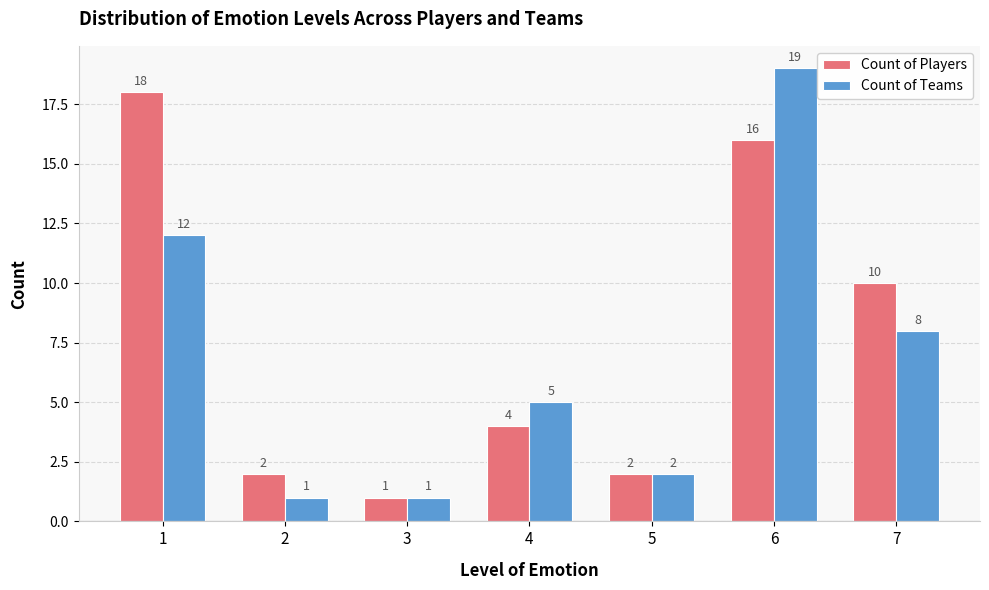

What is the difference between the maximum and minimum values in the Count of Teams series?

18